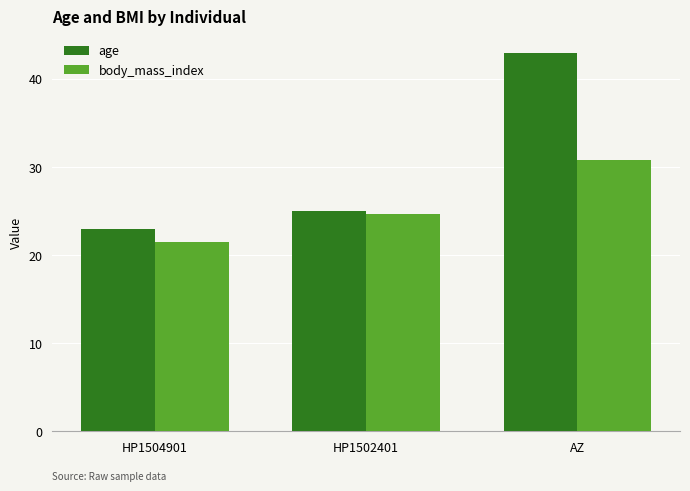

How many values in the body_mass_index series exceed 24?

2